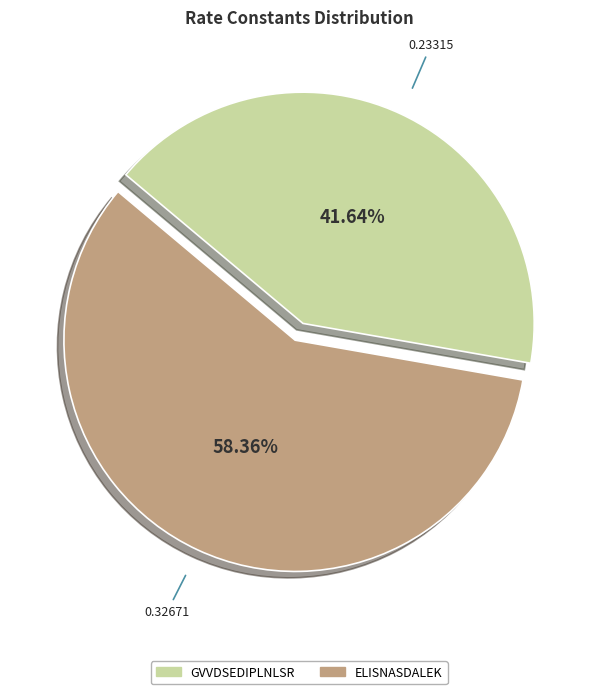

True or false: GVVDSEDIPLNLSR accounts for 31% of the total.

False